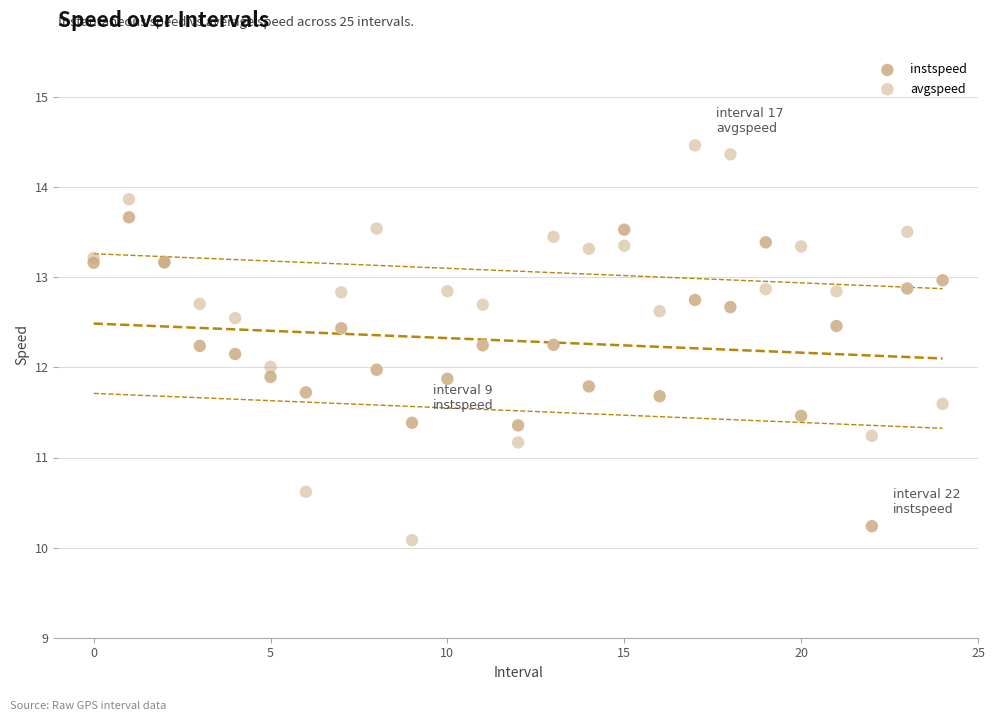

Which series has the largest Y range (max minus min)?

avgspeed